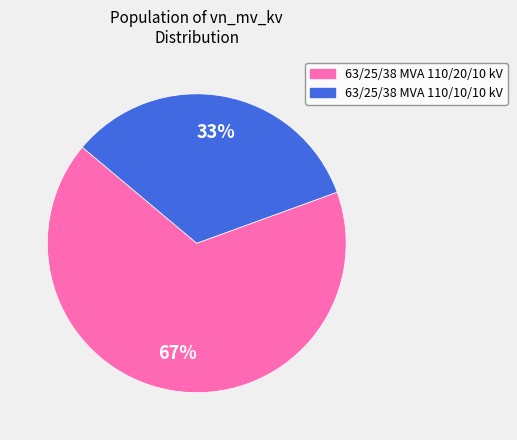

What percentage is the 63/25/38 MVA 110/10/10 kV slice, to the nearest percent?

33%